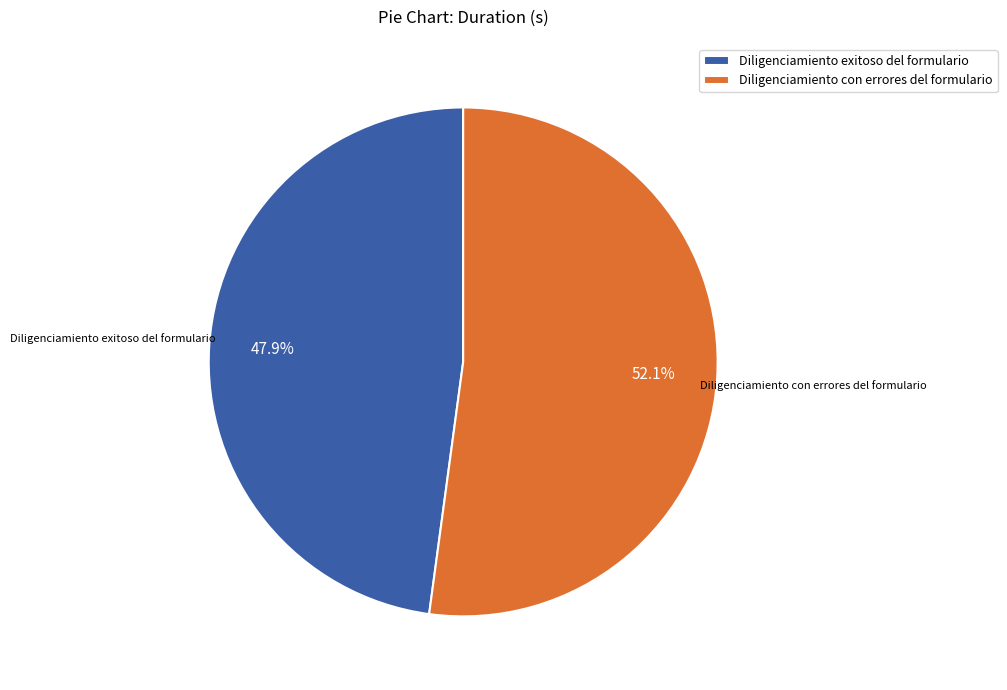

How many slices are in this pie chart?

2